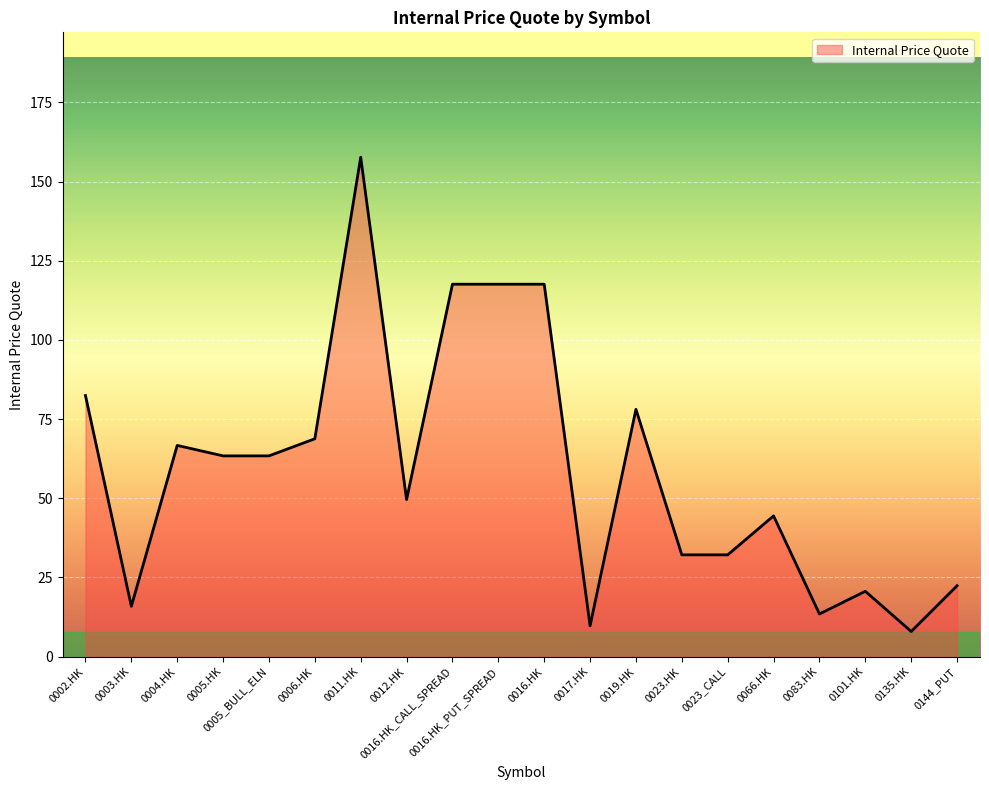

The value at 0023_CALL is 32.1. True or false?

True